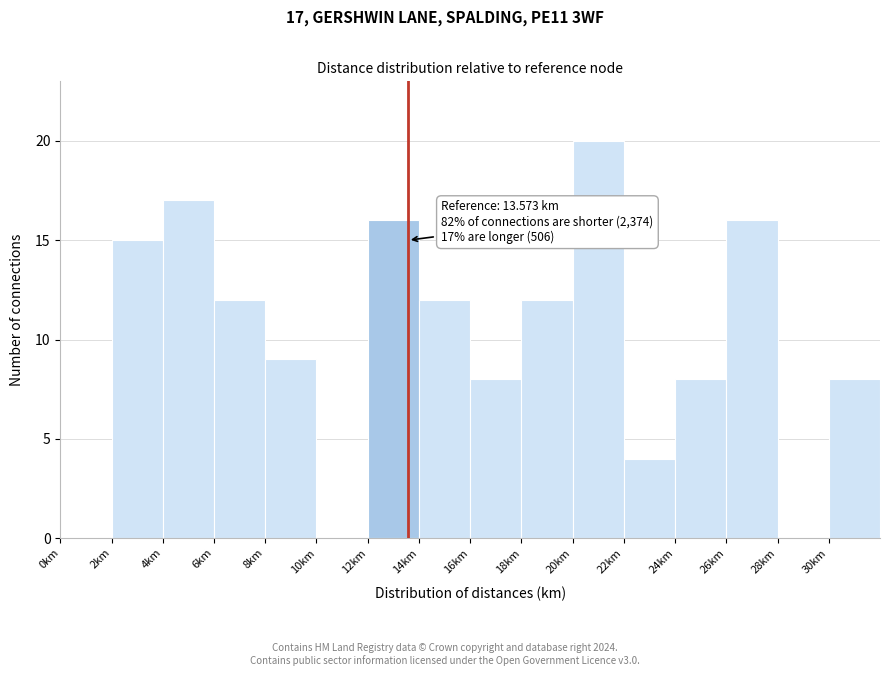

Over which range of the x-axis is the bar tallest?

20 to 22